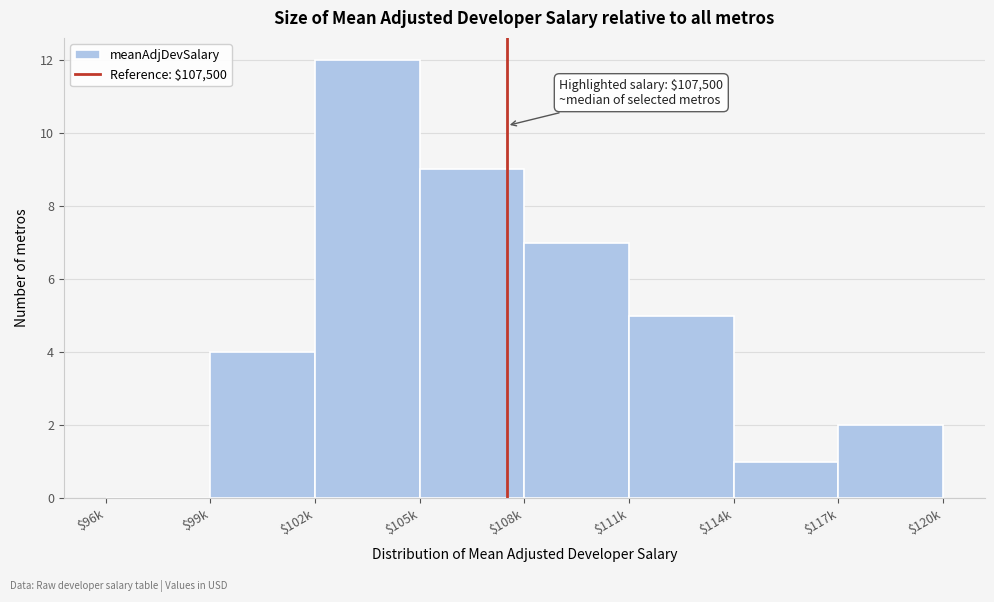

What is the maximum value shown in the chart?

12